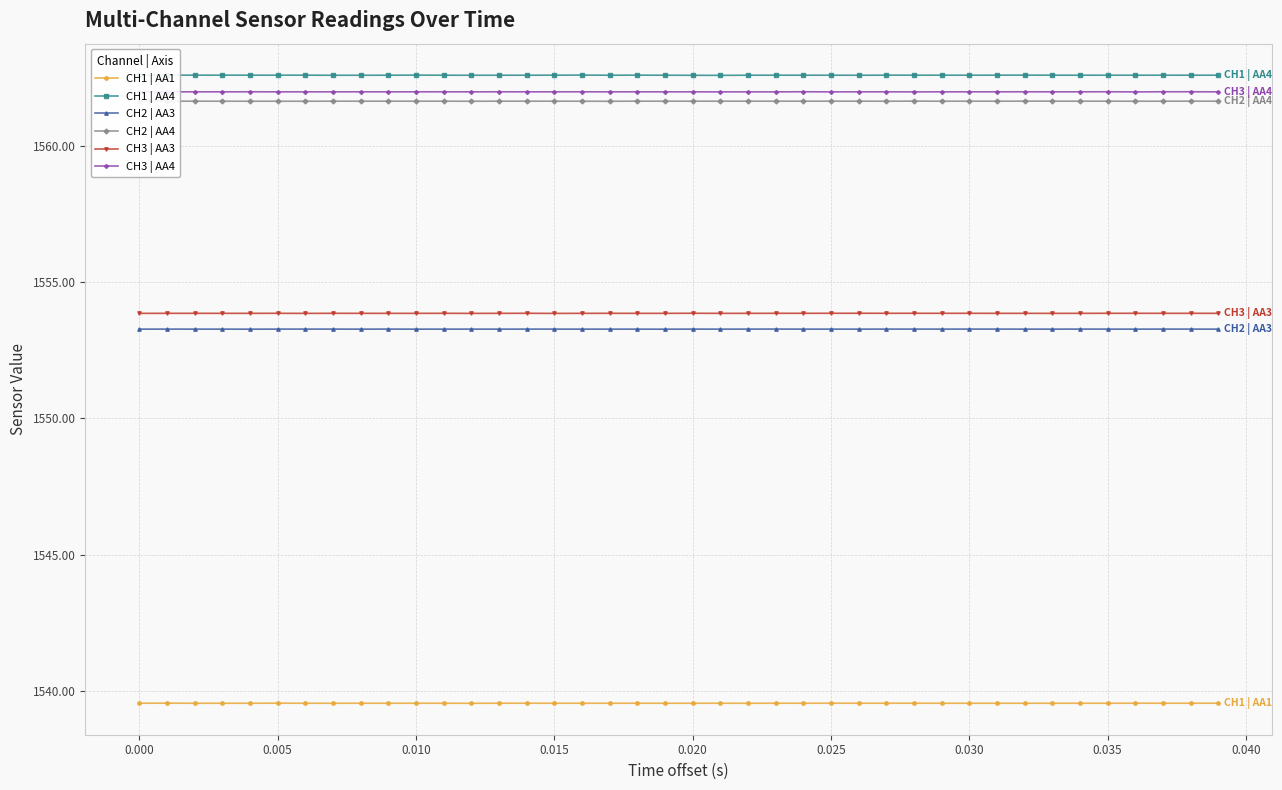

Which series has the largest total across all categories?

CH1 | AA4